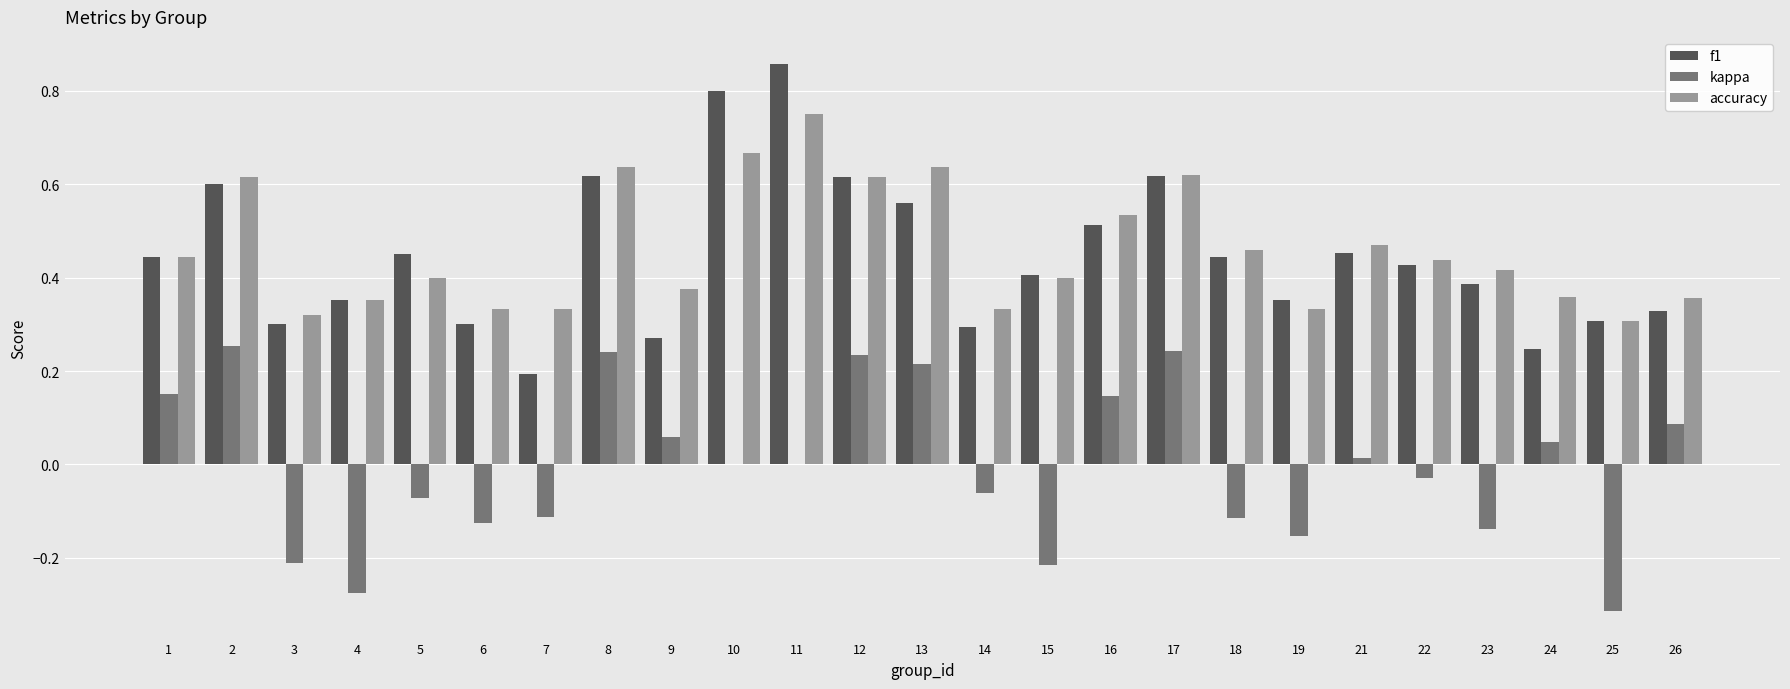

At which category does the chart reach its peak across all series?

11